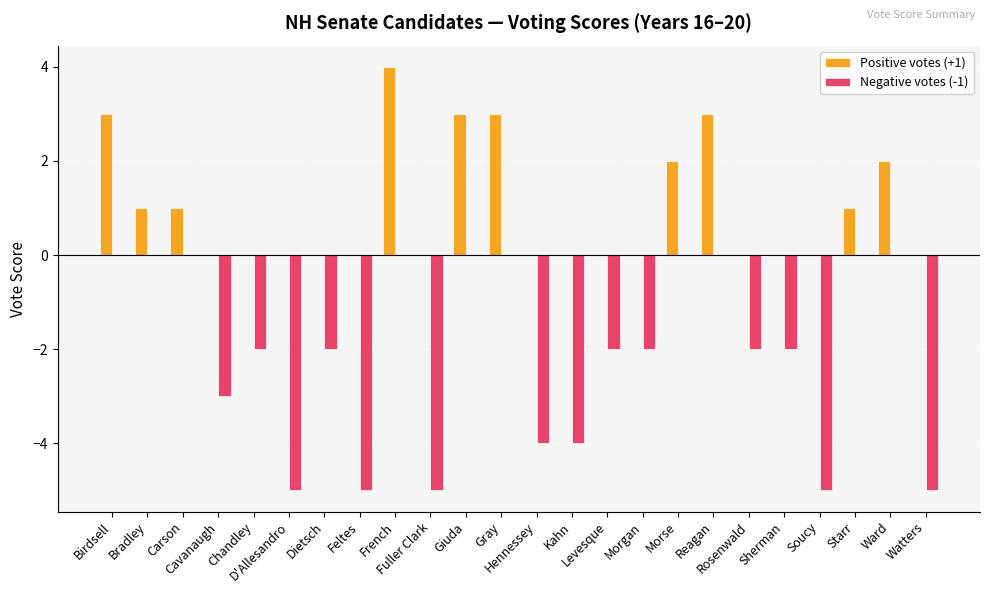

Which series has the largest total across all categories?

Positive votes (+1)